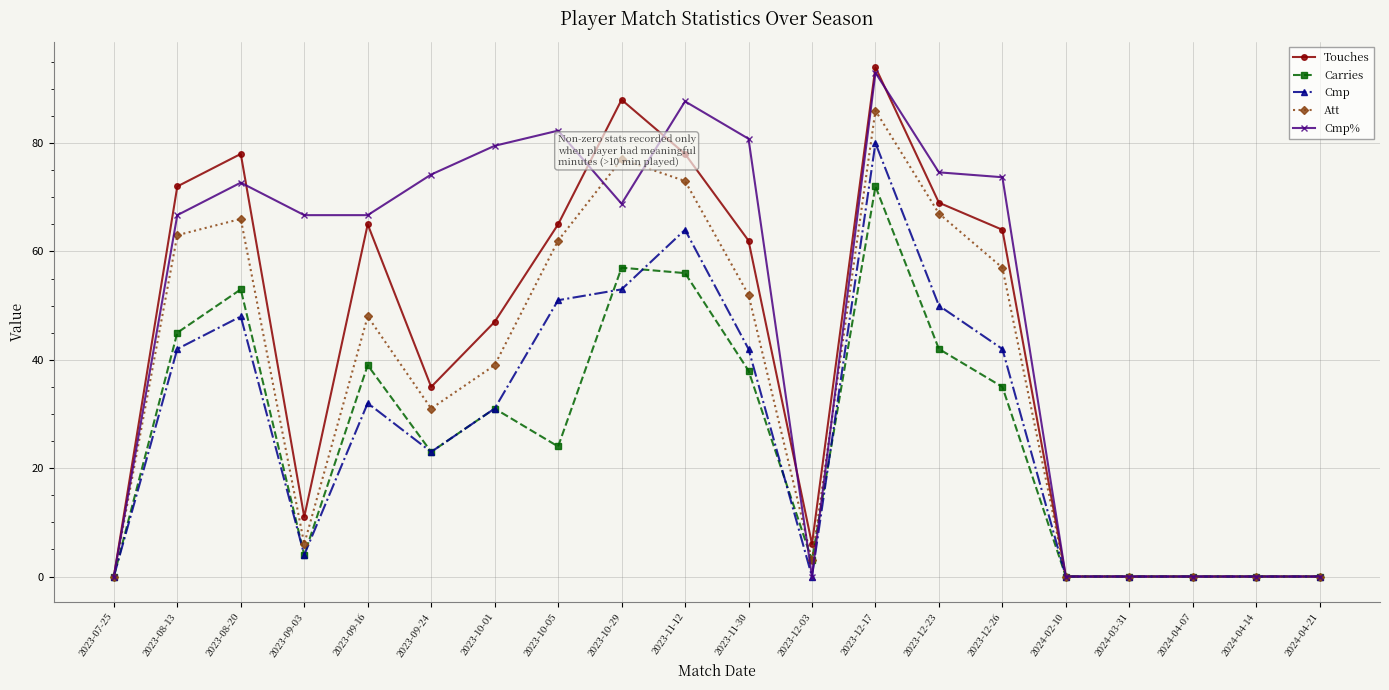

The Touches series shows -53.9 at 2024-03-31. True or false?

False